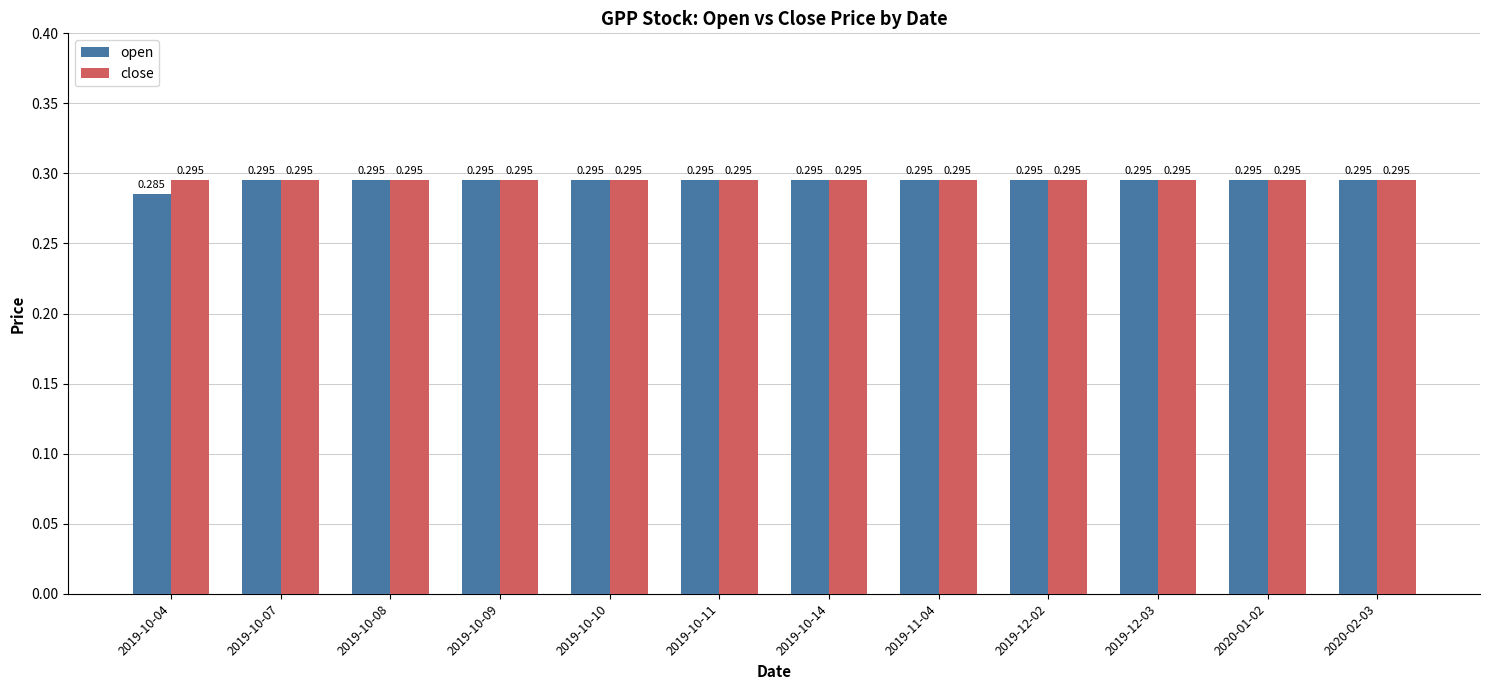

List the series in order of their overall mean, lowest first.

open, close